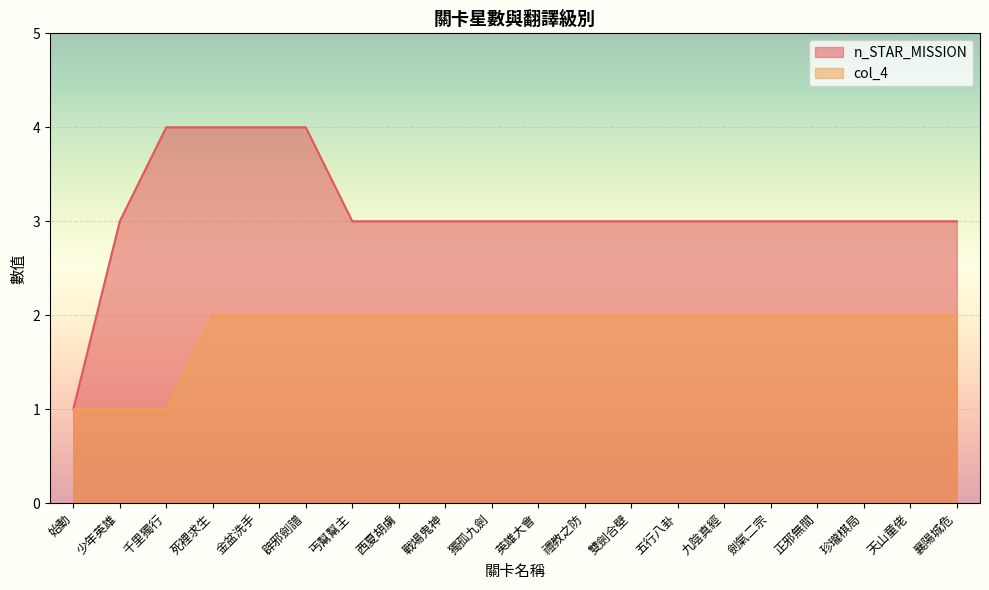

How many lines are shown in the chart?

2